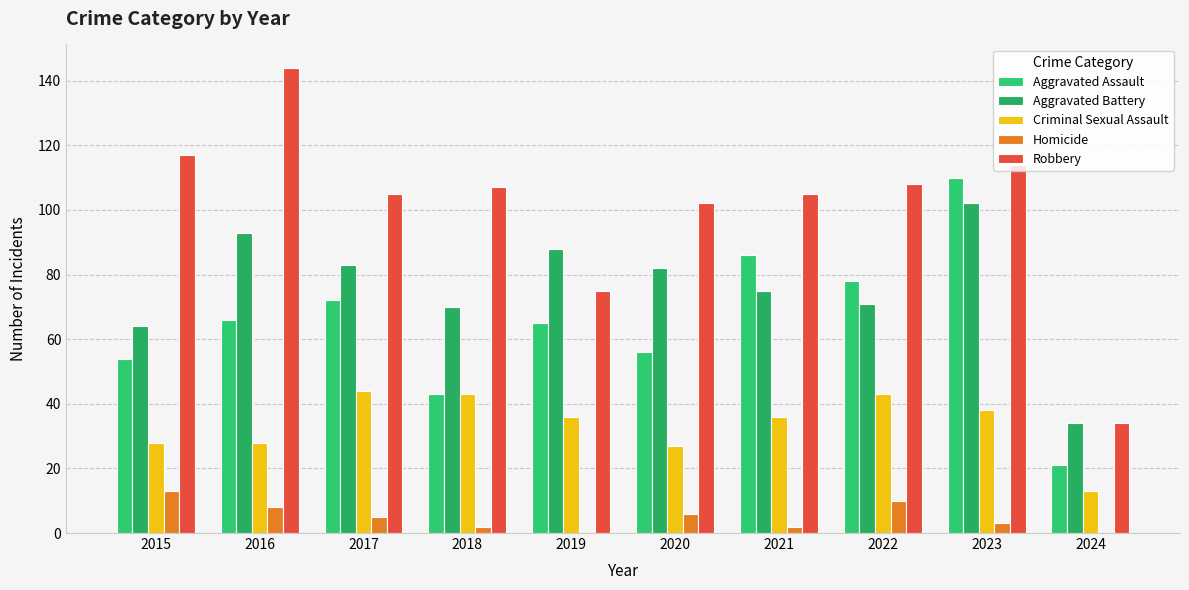

What is the sum of all Homicide values?

49